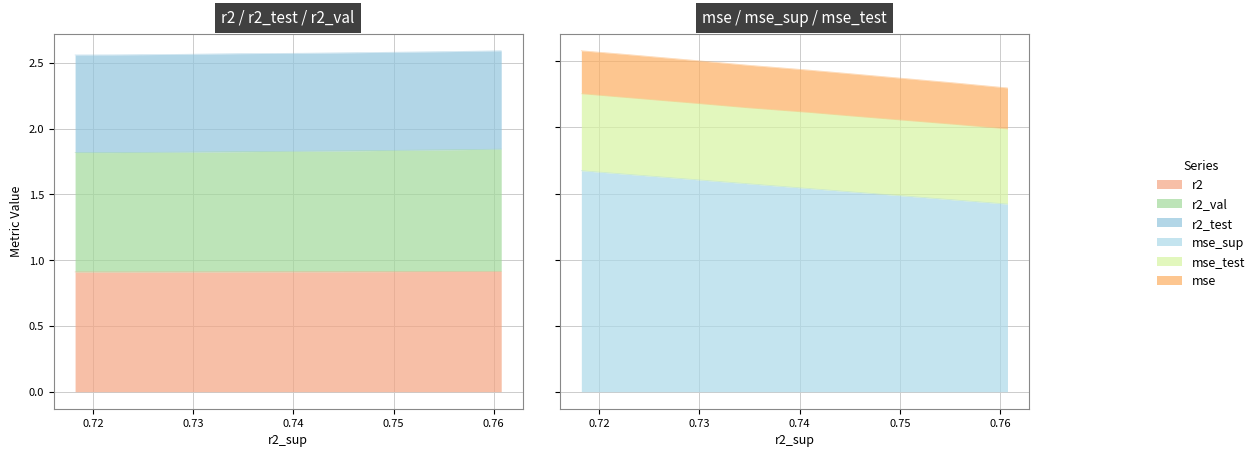

What is the value of the mse_sup point at the 10th from the left?

0.2